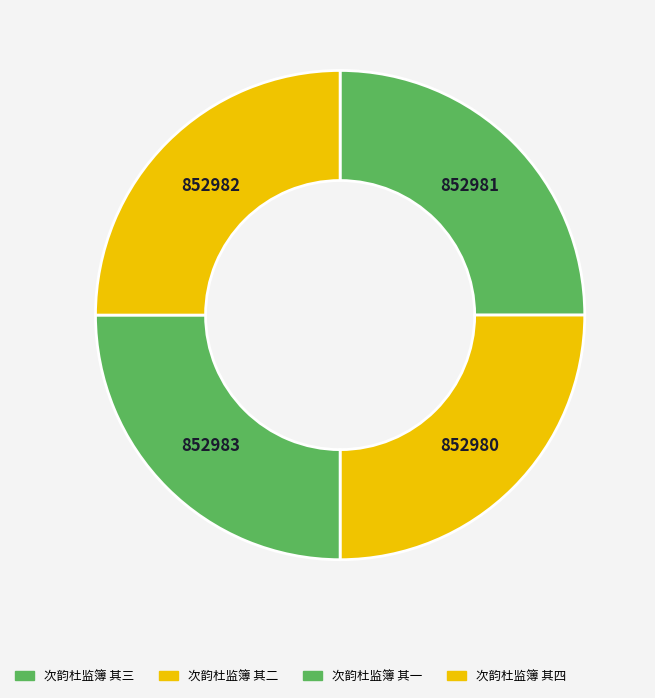

Count the number of slices in the pie.

4